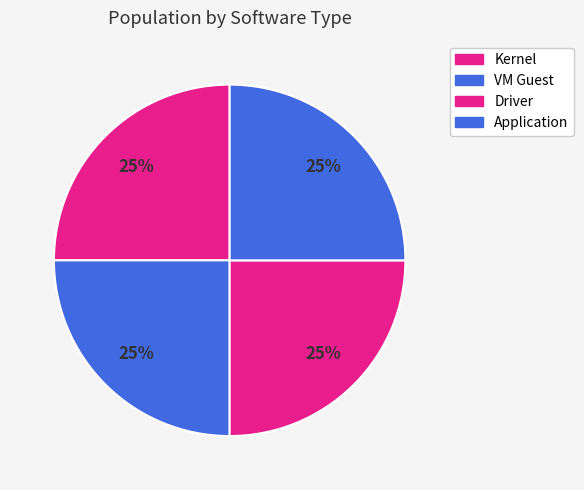

Does VM Guest represent more than half of the total?

No